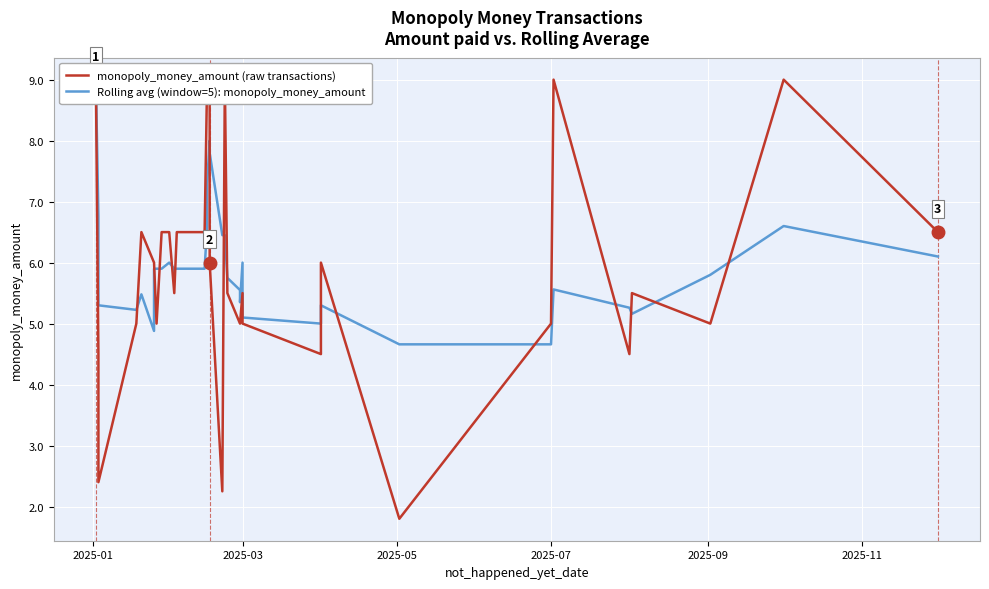

Rank the series by their average value, from lowest to highest.

monopoly_money_amount (raw transactions), Rolling avg (window=5): monopoly_money_amount